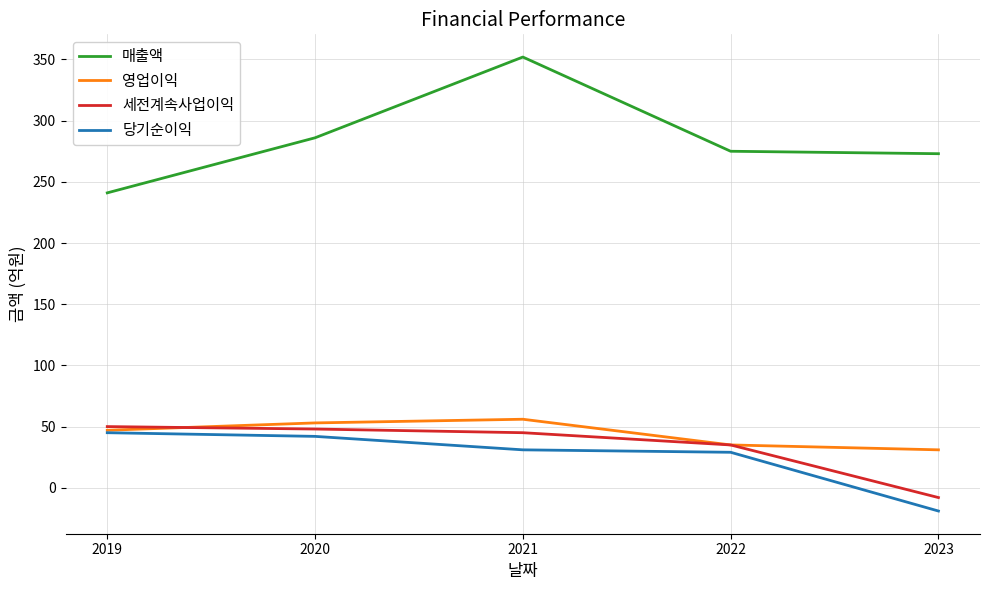

True or false: 당기순이익 and 세전계속사업이익 intersect in this chart.

False